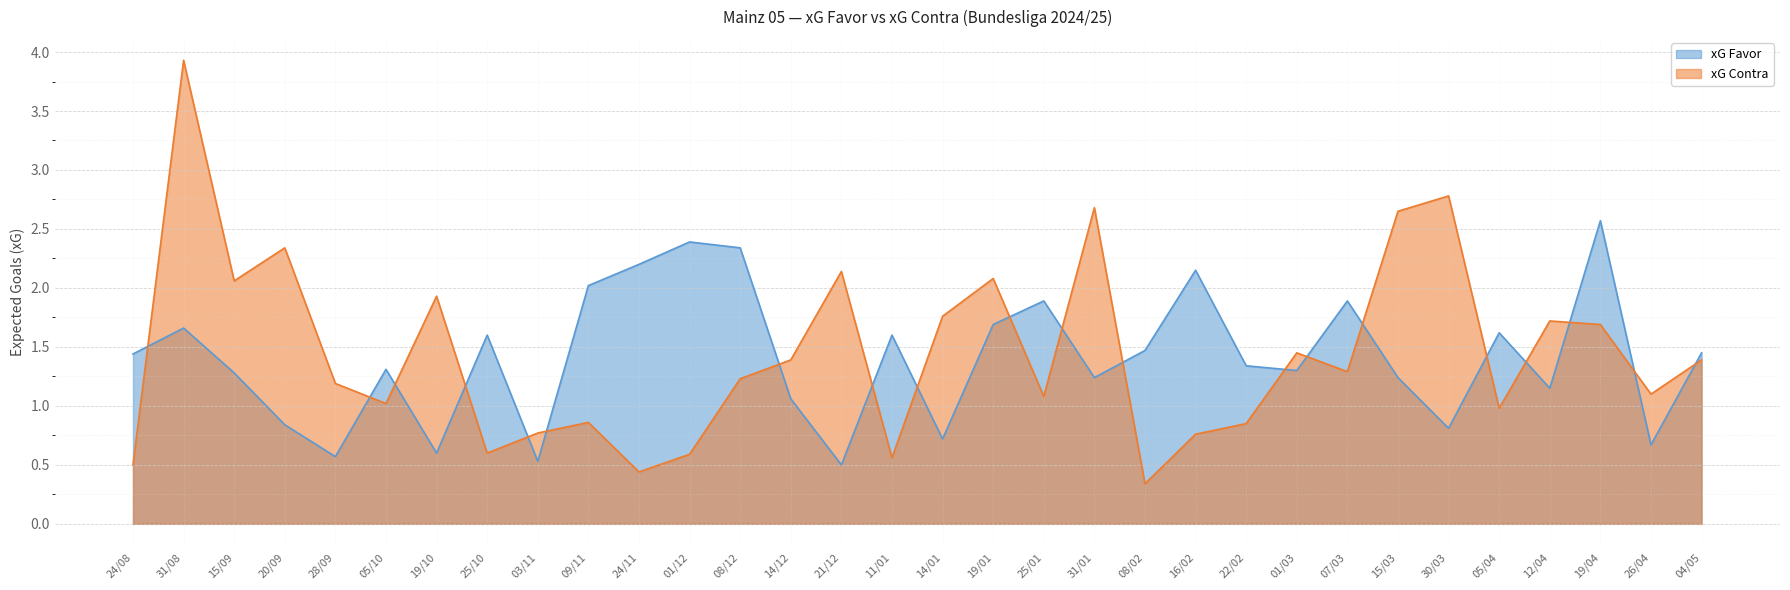

Reading left to right, list all the values displayed in this chart.

xG Favor: 1.4	1.7	1.3	0.8	0.6	1.3	0.6	1.6	0.5	2.0	2.2	2.4	2.3	1.1	0.5	1.6	0.7	1.7	1.9	1.2	1.5	2.1	1.3	1.3	1.9	1.2	0.8	1.6	1.1	2.6	0.7	1.4
xG Contra: 0.5	3.9	2.1	2.3	1.2	1.0	1.9	0.6	0.8	0.9	0.4	0.6	1.2	1.4	2.1	0.6	1.8	2.1	1.1	2.7	0.3	0.8	0.8	1.4	1.3	2.6	2.8	1.0	1.7	1.7	1.1	1.4